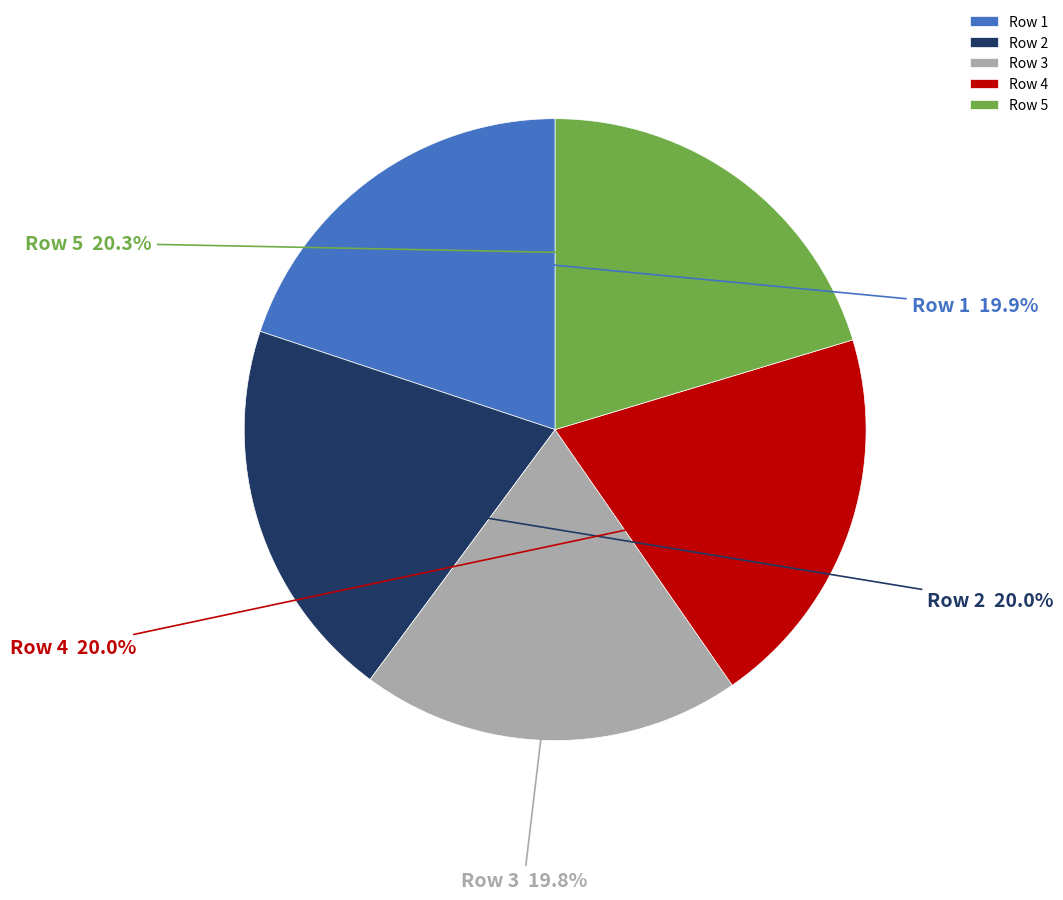

Is there any slice that represents more than half of the pie?

No